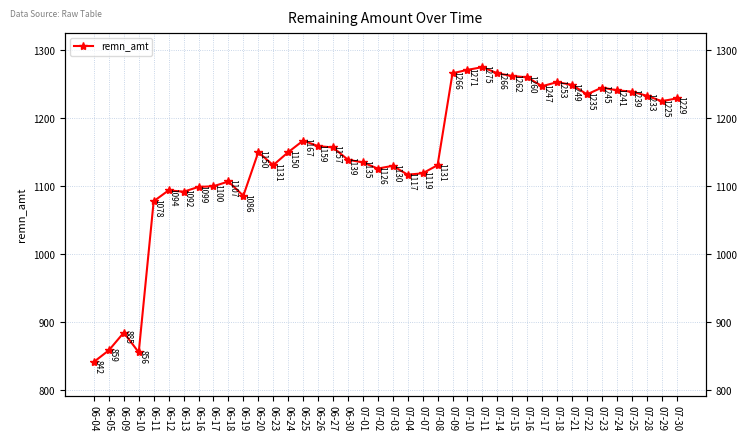

How many values exceed 1150?

19